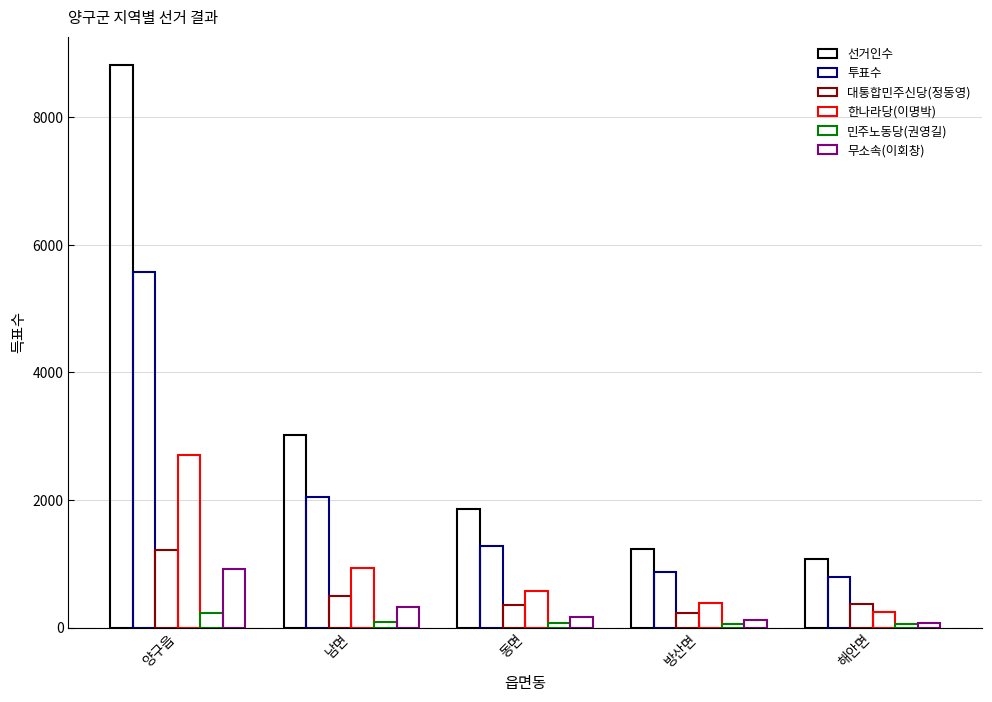

Does the chart contain stacked bars?

No